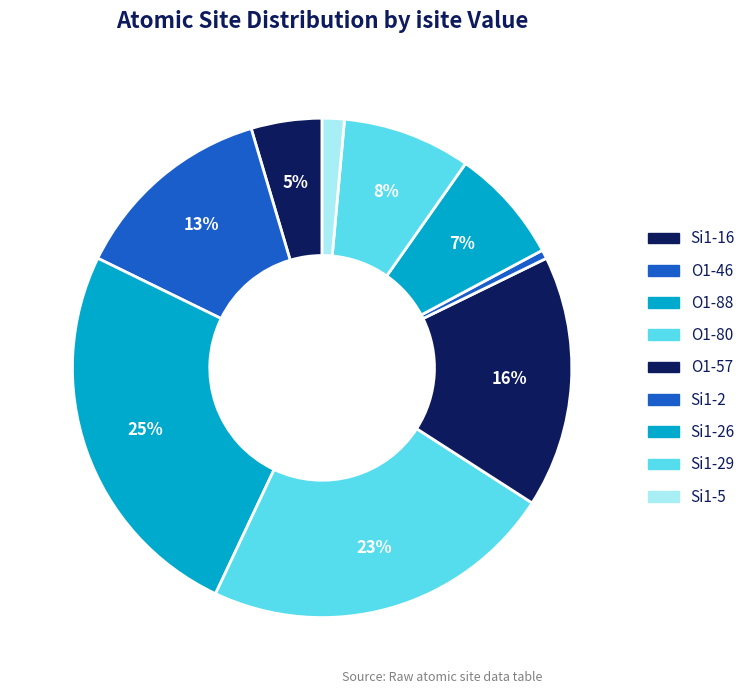

How many slices are in this pie chart?

9